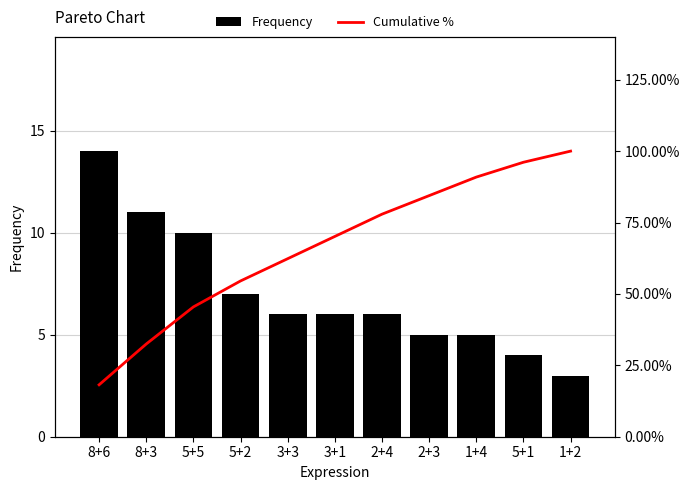

Which has a higher value, 5+5 or 3+3?

5+5